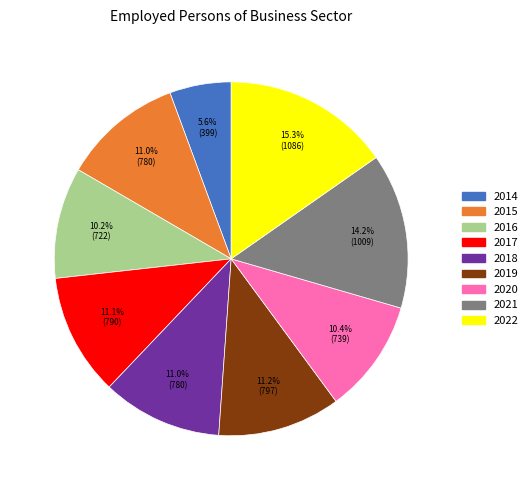

Is the sum of 2017 and 2020 greater than half?

No